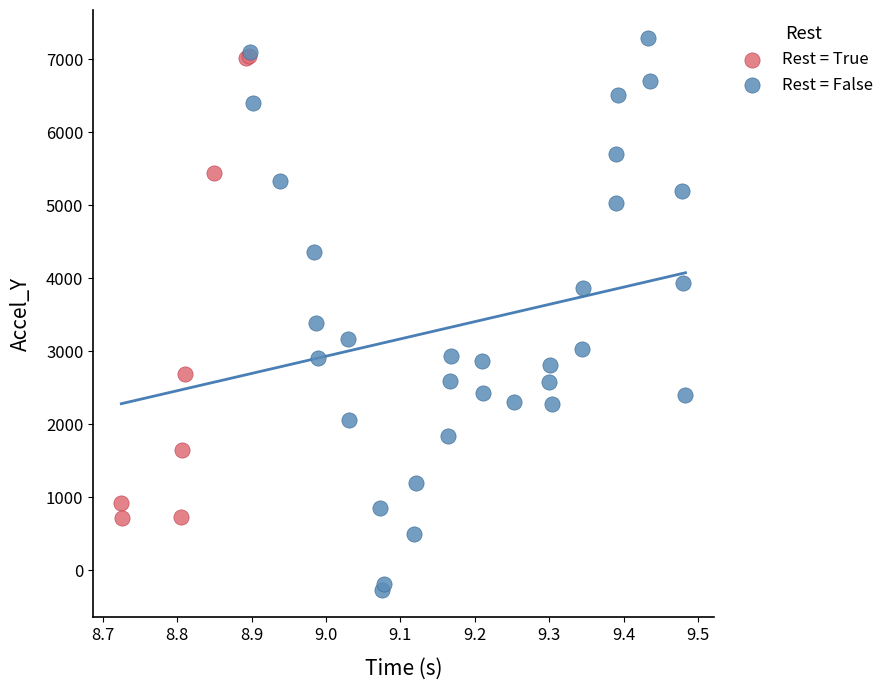

Which series contains the lowest Y value?

Rest = False